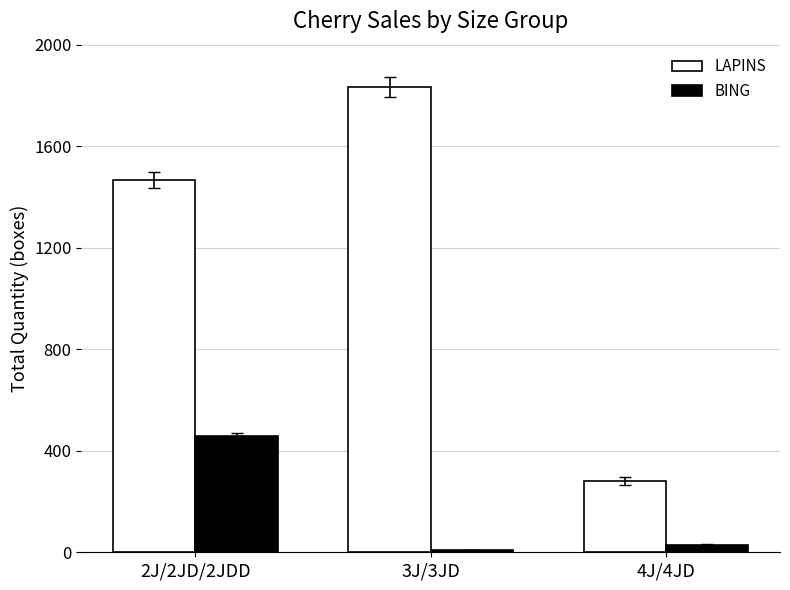

At how many categories does at least one series exceed 921?

2